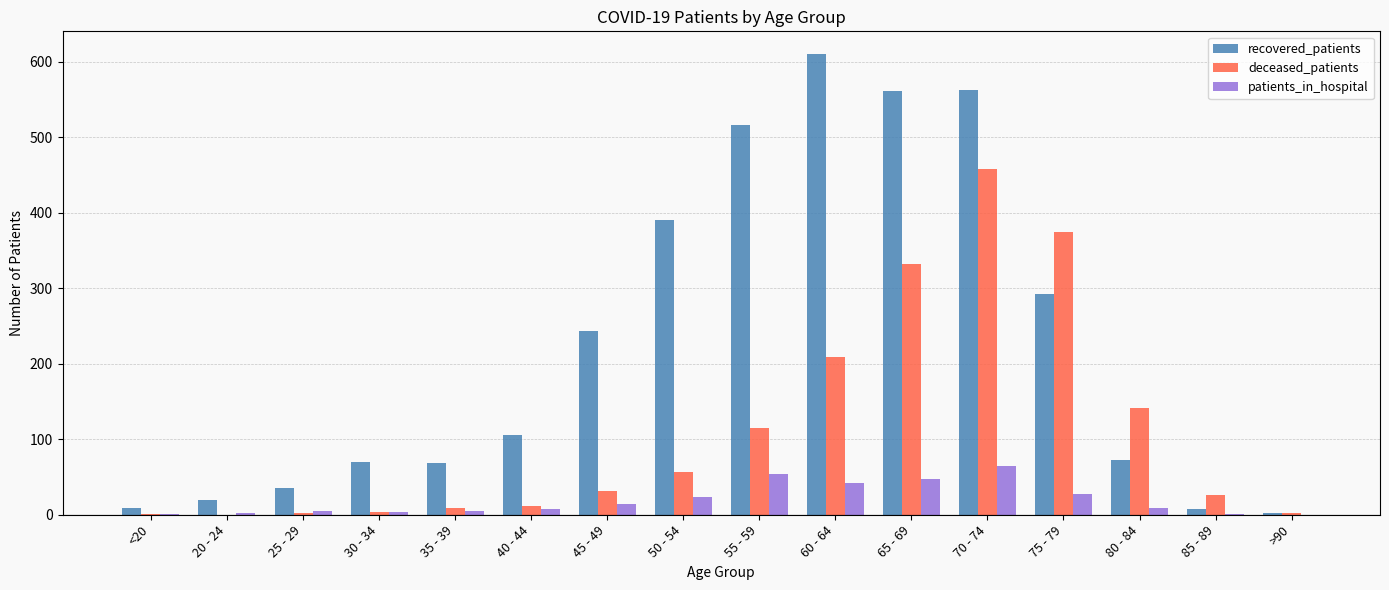

What is the sum of all recovered_patients values?

3570